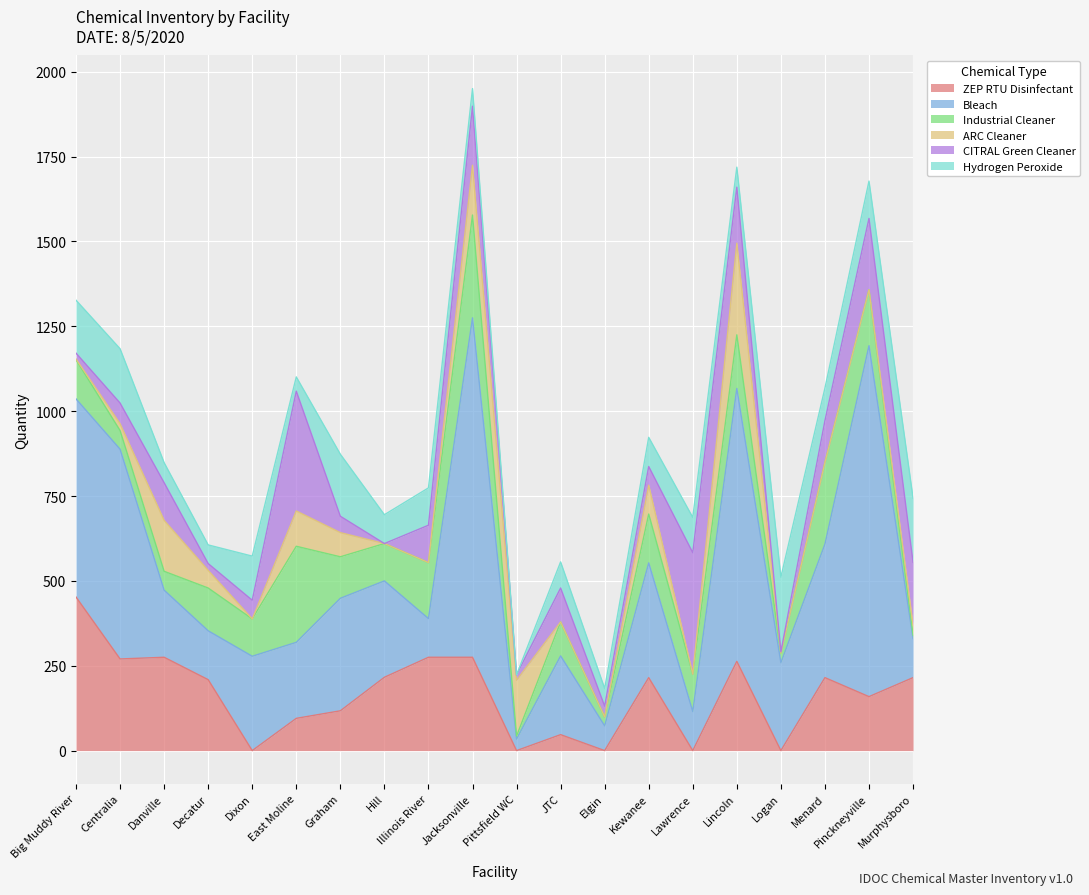

What are all the series names shown in the legend?

ZEP RTU Disinfectant, Bleach, Industrial Cleaner, ARC Cleaner, CITRAL Green Cleaner, Hydrogen Peroxide